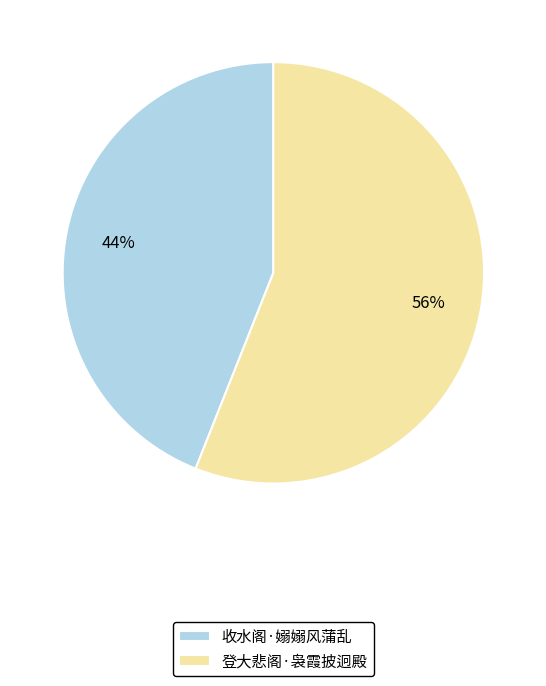

Is it true that 收水阁·嫋嫋风蒲乱 is 44% of the pie?

True